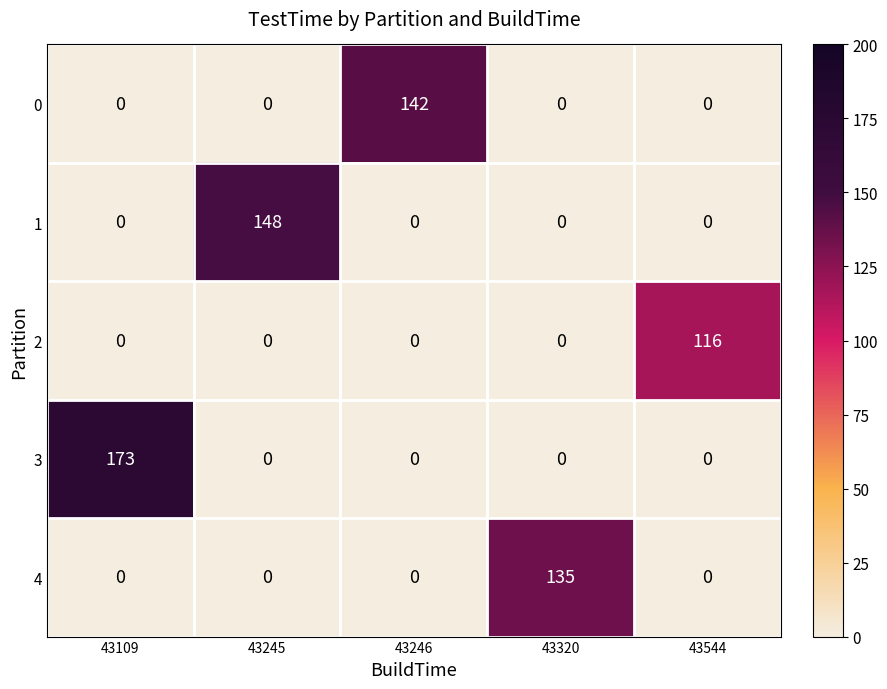

Is it true that 0 equals 142 at 43246?

True